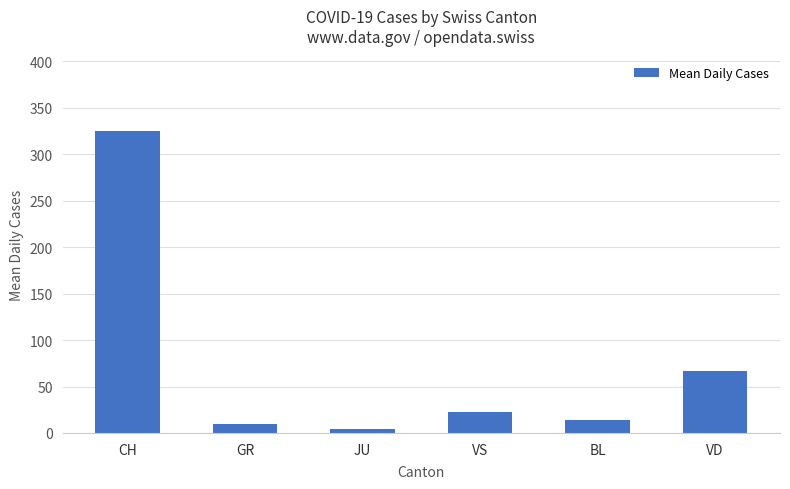

What is the difference between the maximum and minimum values?

320.9